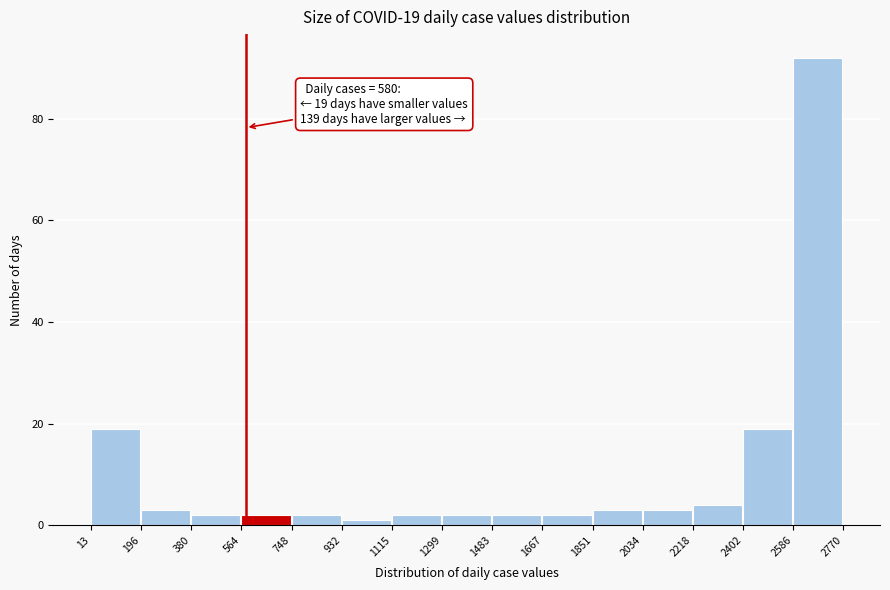

Which range on the x-axis has the tallest bar?

2586 to 2770